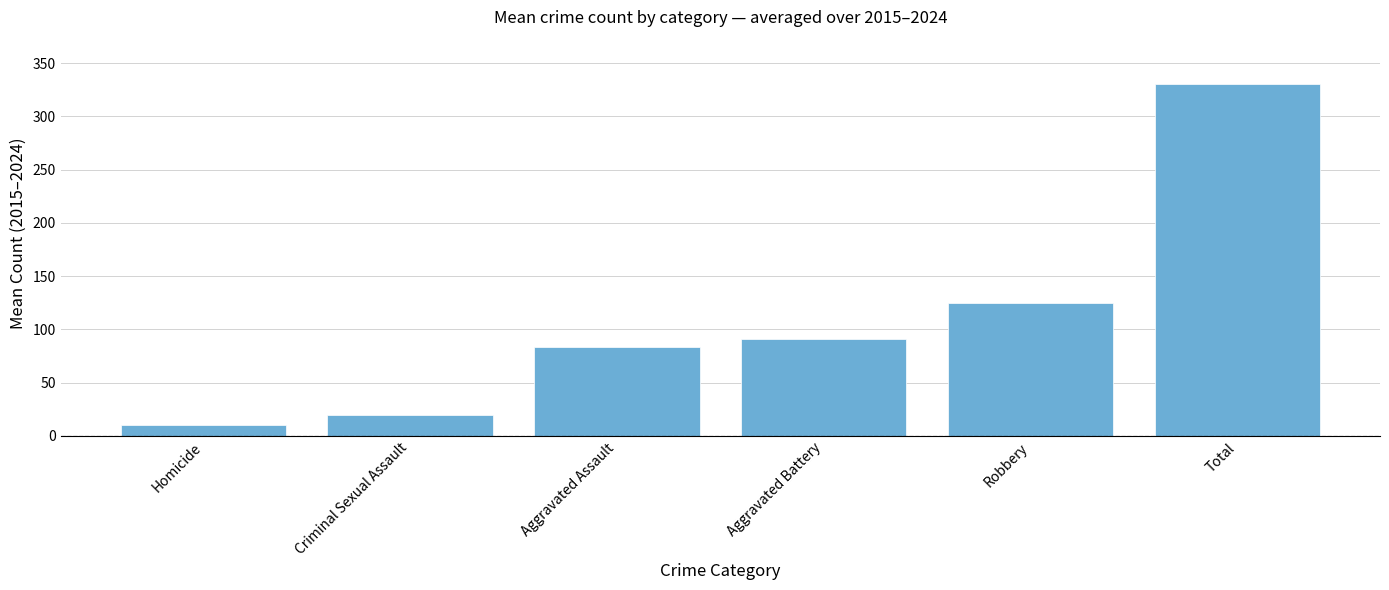

What is the value of the 3rd bar from the left?

83.5